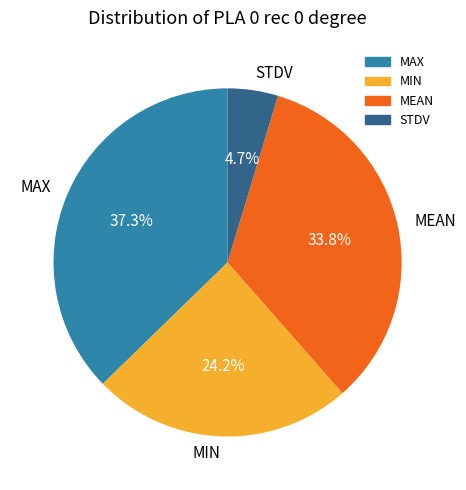

What is the largest slice in the pie chart?

MAX